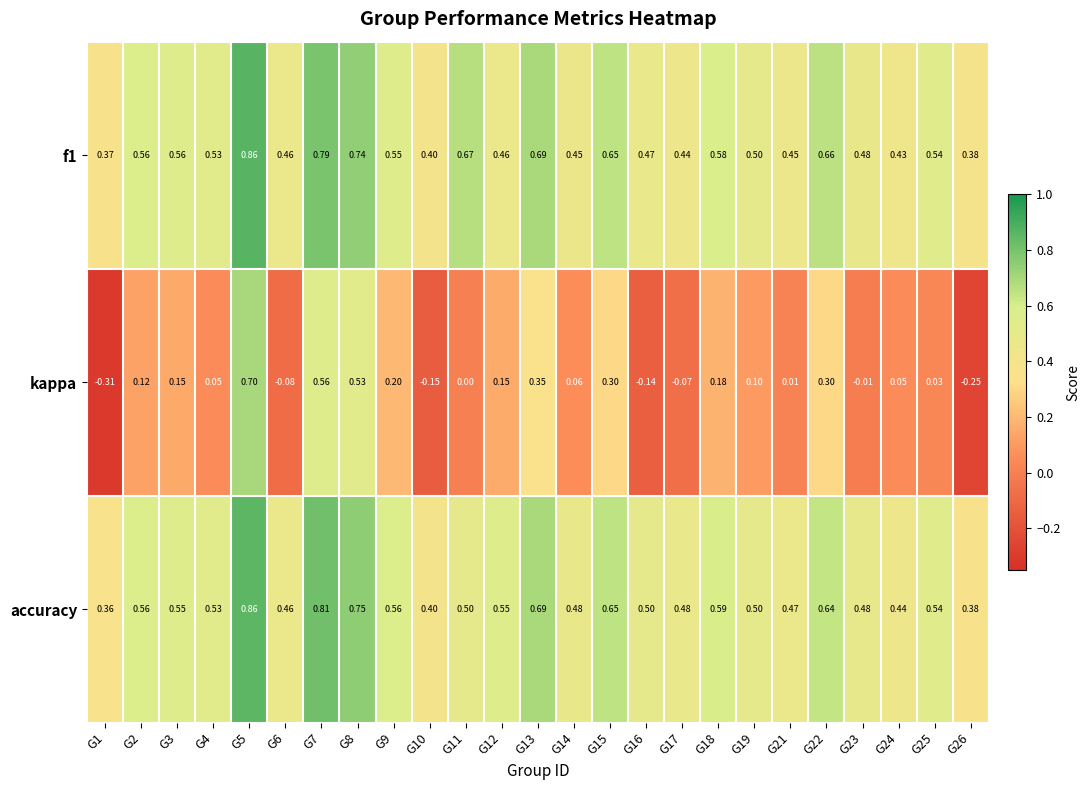

Is the value of accuracy at G16 greater than the value of f1 at G5?

No